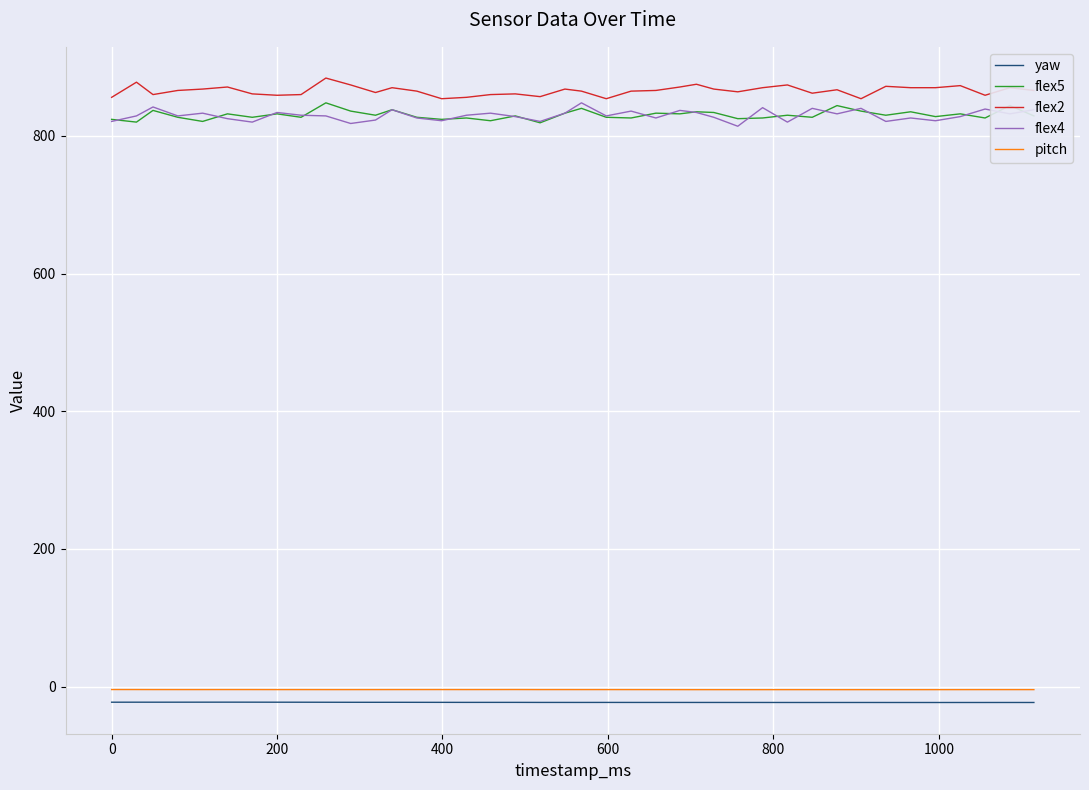

What is the maximum value shown in the chart?

884.0